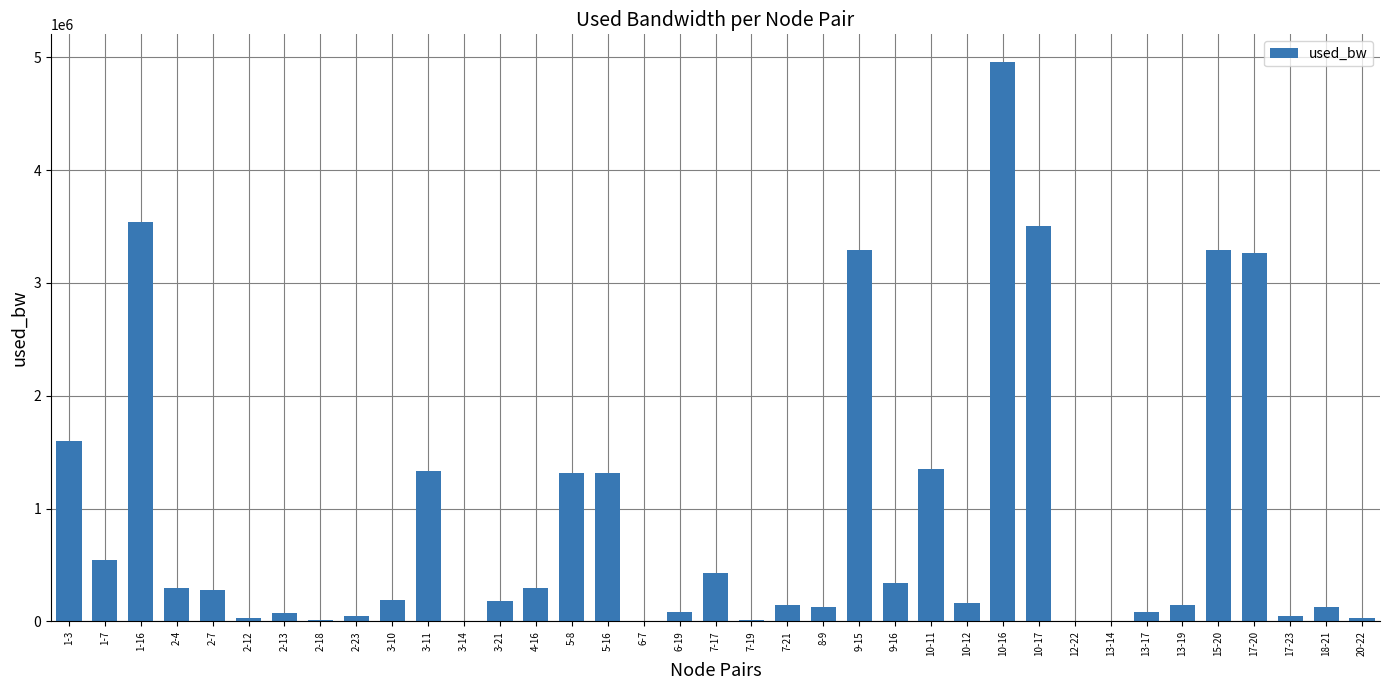

Are the bars horizontal?

No